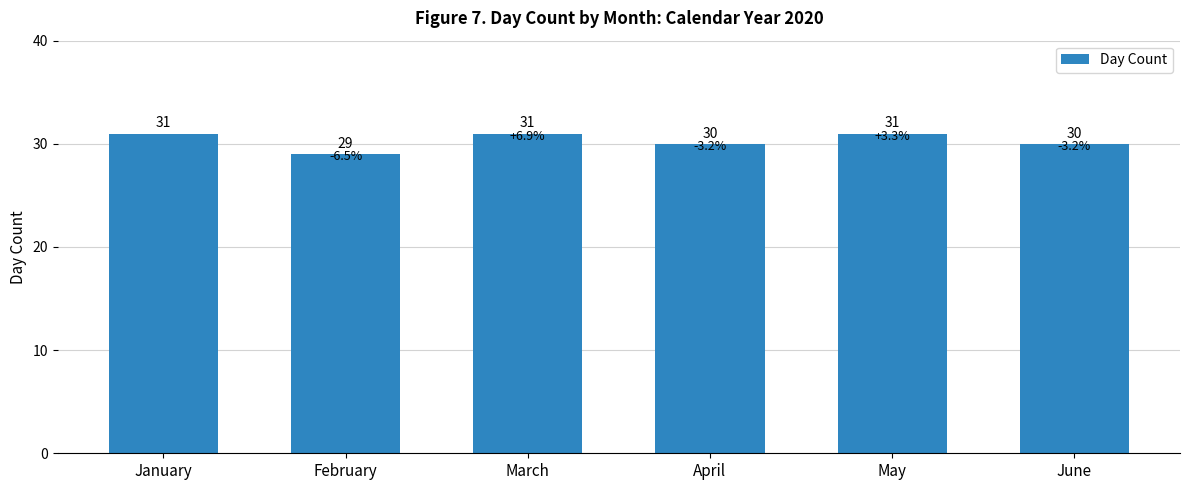

What is the approximate value at April?

30